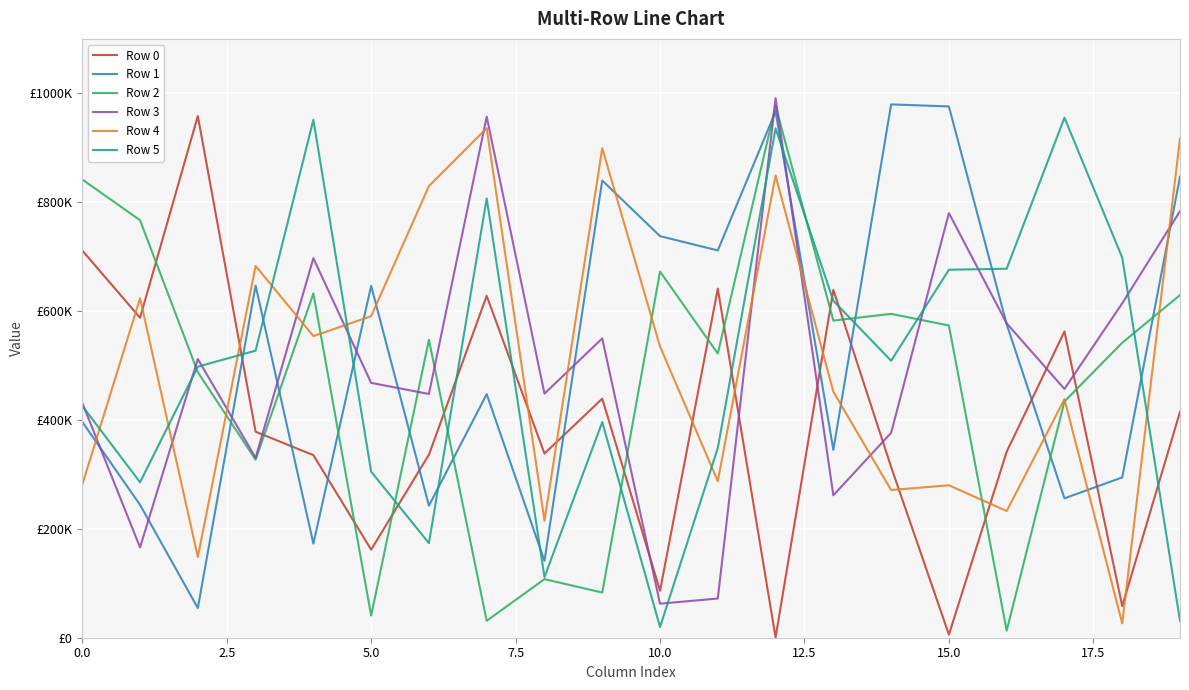

Does the chart have visible grid lines?

Yes